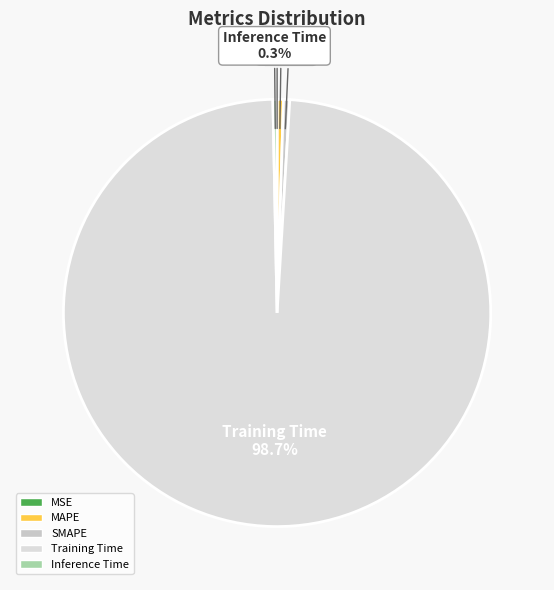

What percentage is NOT represented by SMAPE?

99.5%